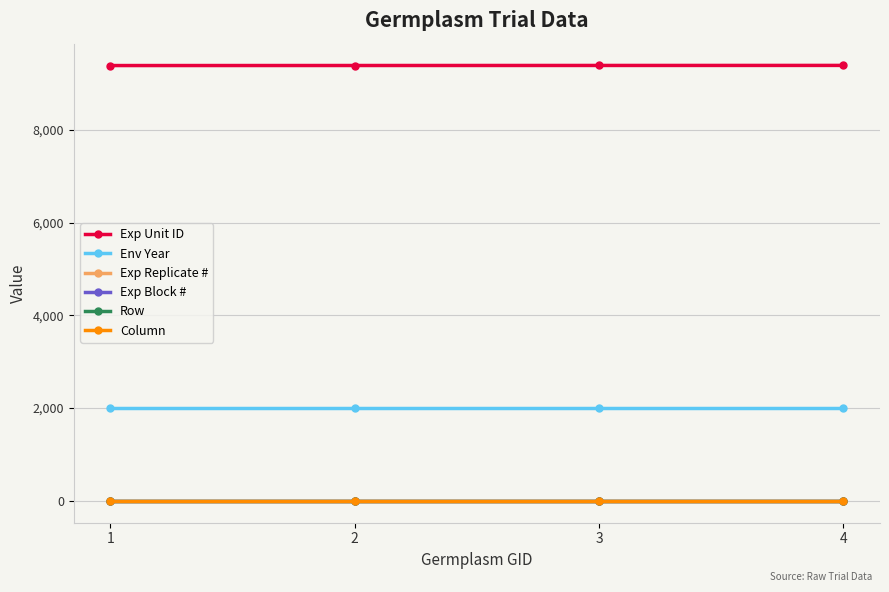

What is the spread (max minus min) of values at 3?

9391